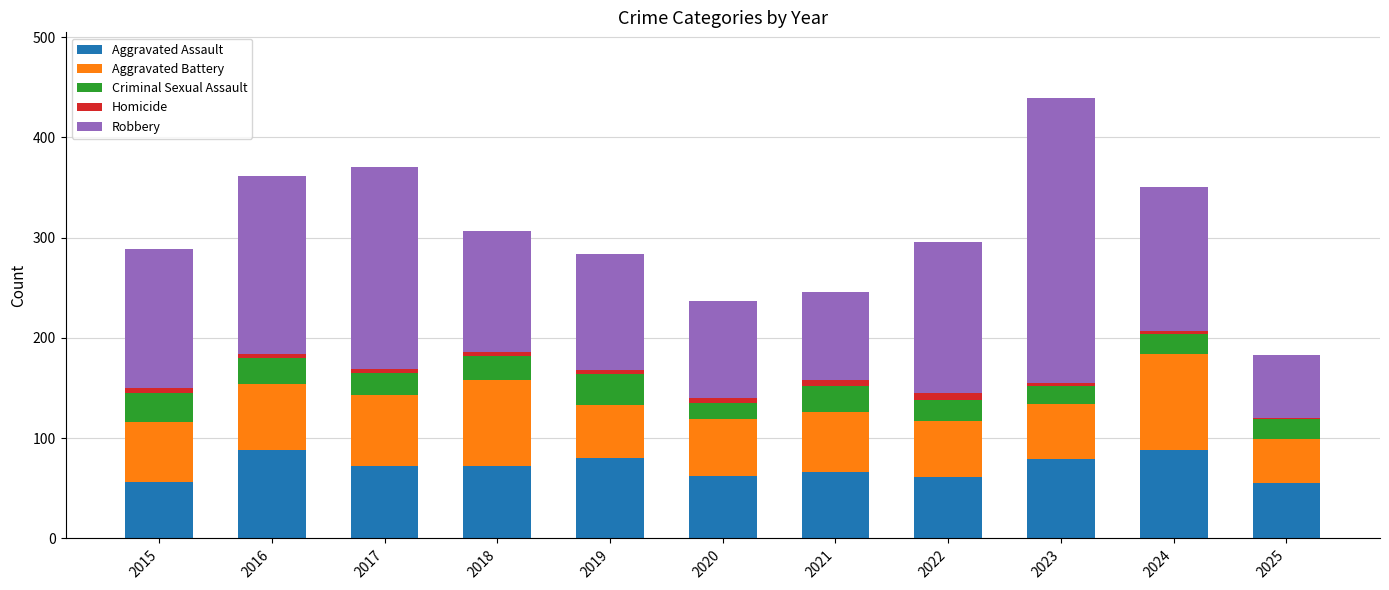

The Aggravated Assault series shows 88 at 2024. True or false?

True